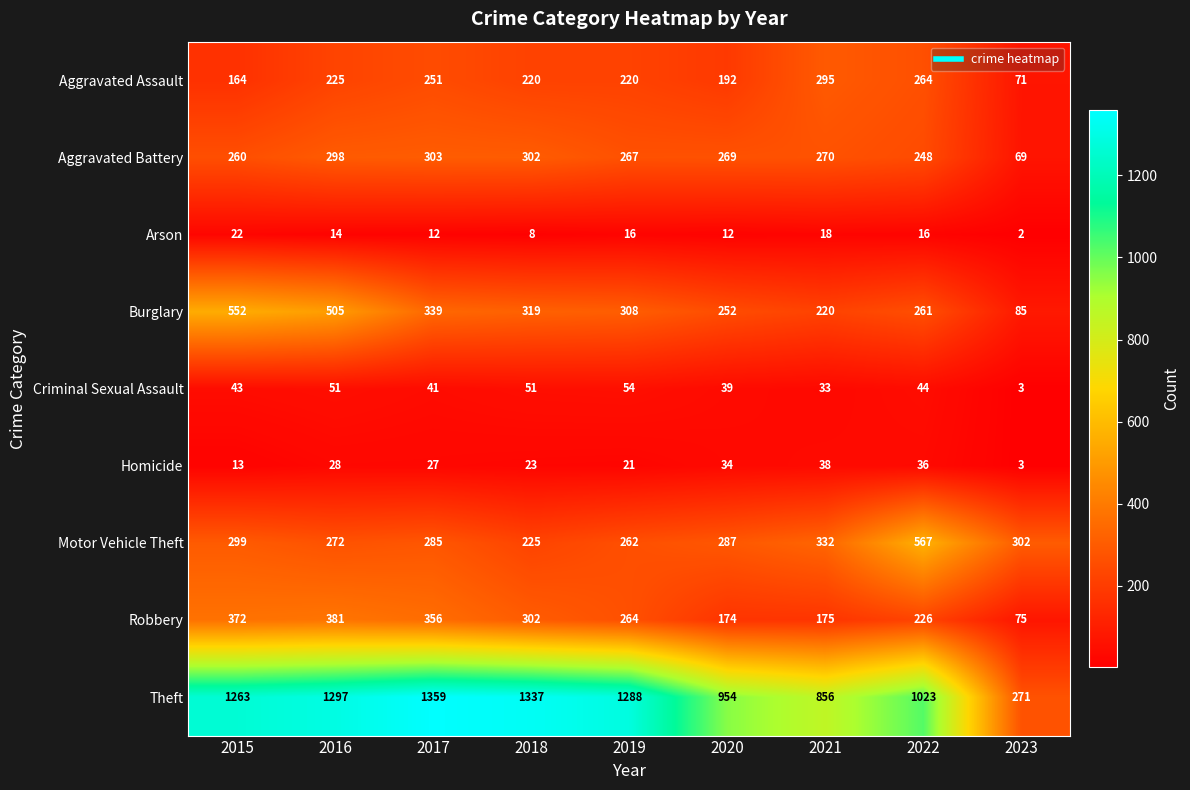

The value of Robbery at 2023 is 102. True or false?

False